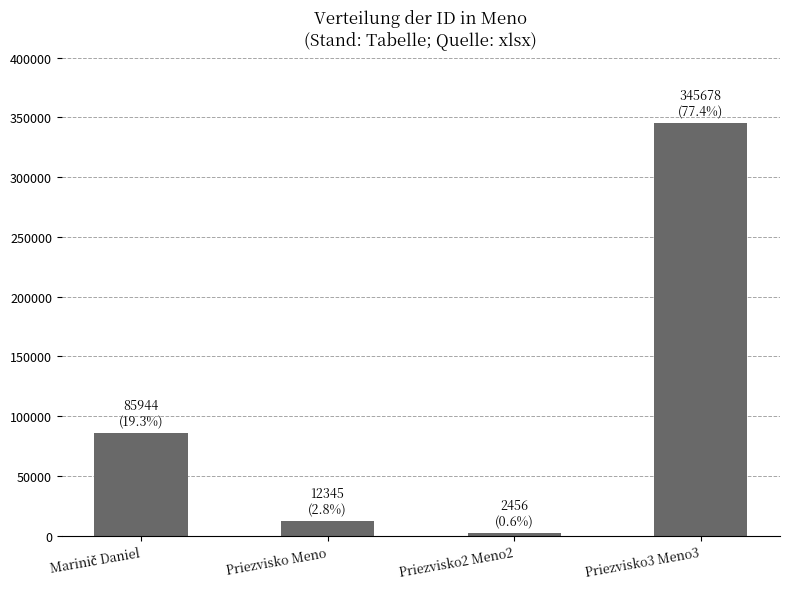

The value at Priezvisko3 Meno3 is 345678. True or false?

True